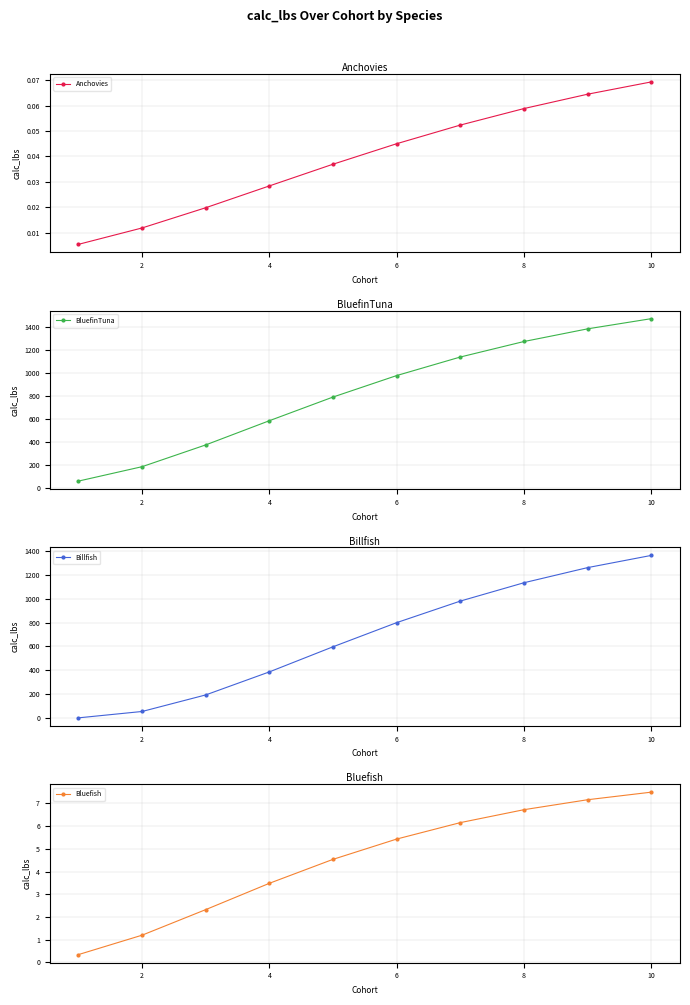

The value of BluefinTuna at 6 is 537.9. True or false?

False